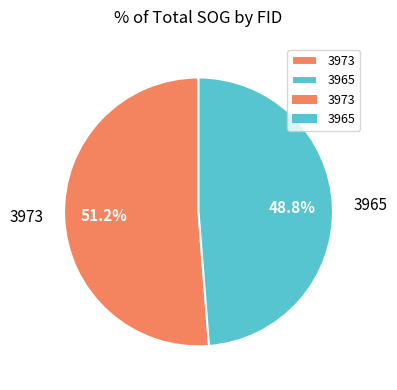

What is the smallest slice in the pie chart?

3965